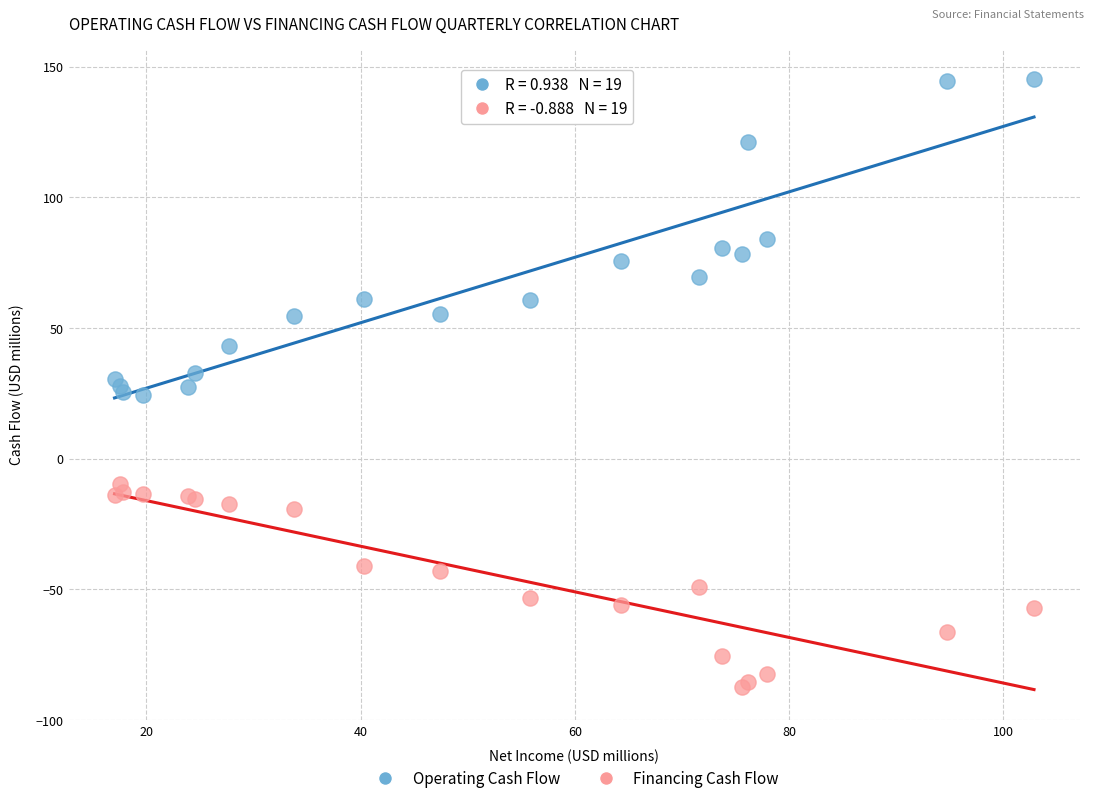

Which series contains the lowest Y value?

Financing Cash Flow